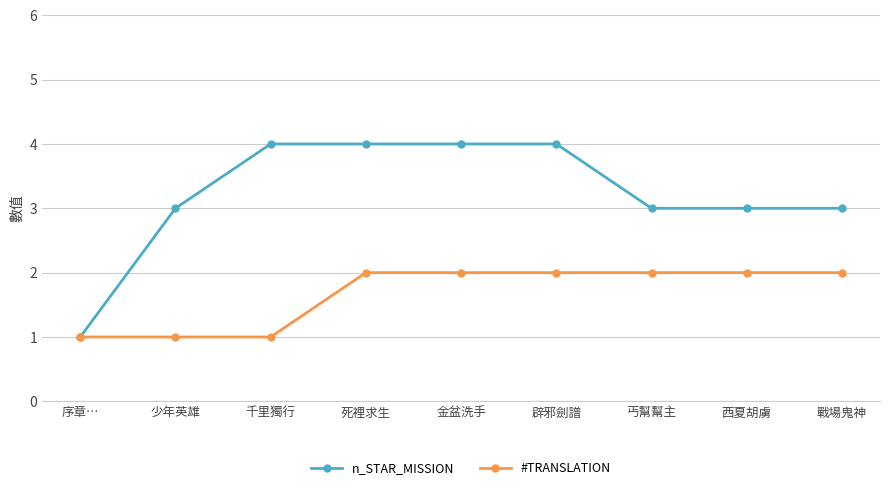

Reading right to left, transcribe all the data shown in this chart.

n_STAR_MISSION: 3	3	3	4	4	4	4	3	1
#TRANSLATION: 2	2	2	2	2	2	1	1	1